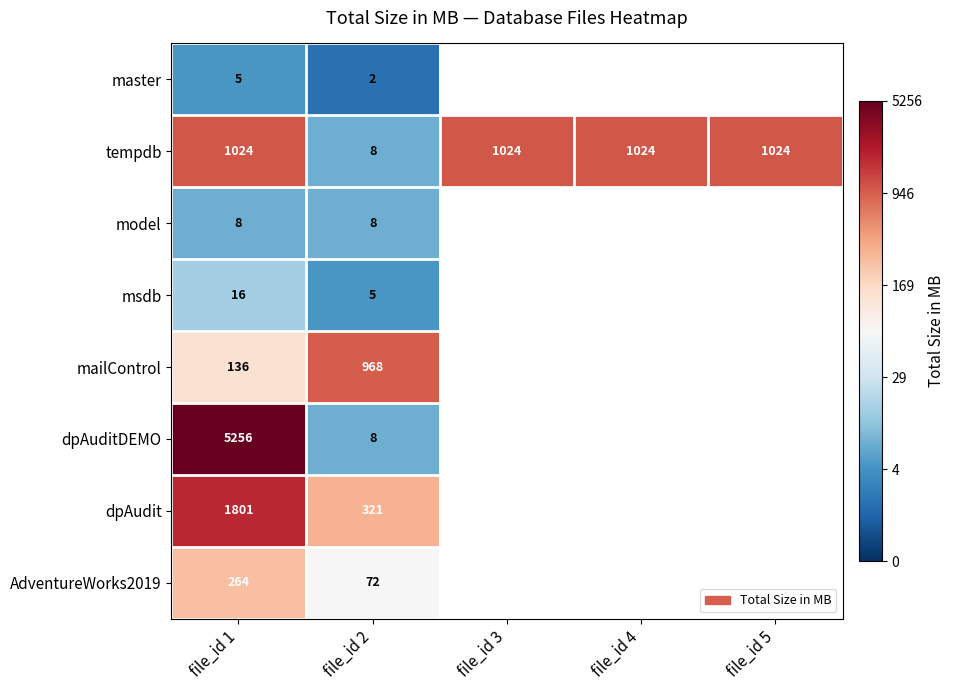

At which label does msdb reach its peak?

file_id 1